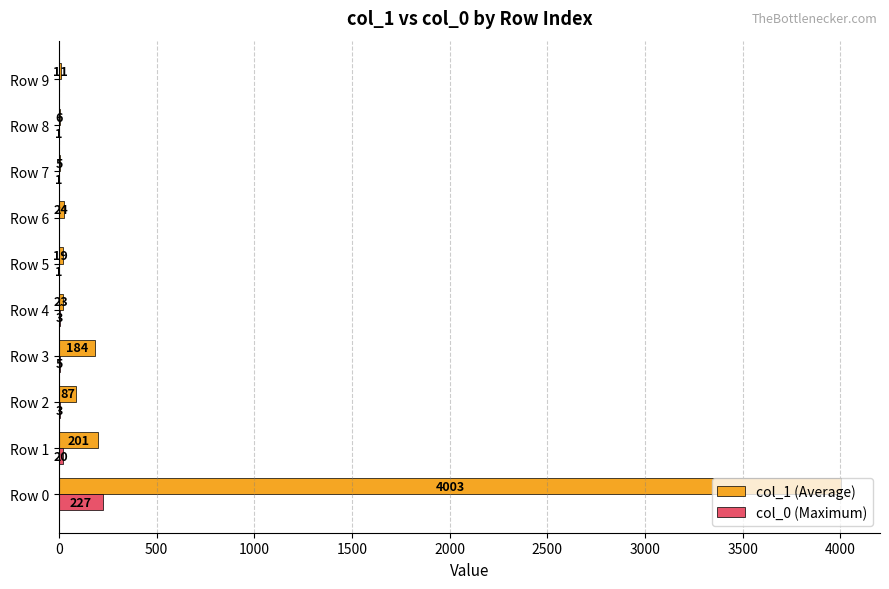

What is the sum of the col_0 (Maximum) values at Row 3 and Row 1?

25